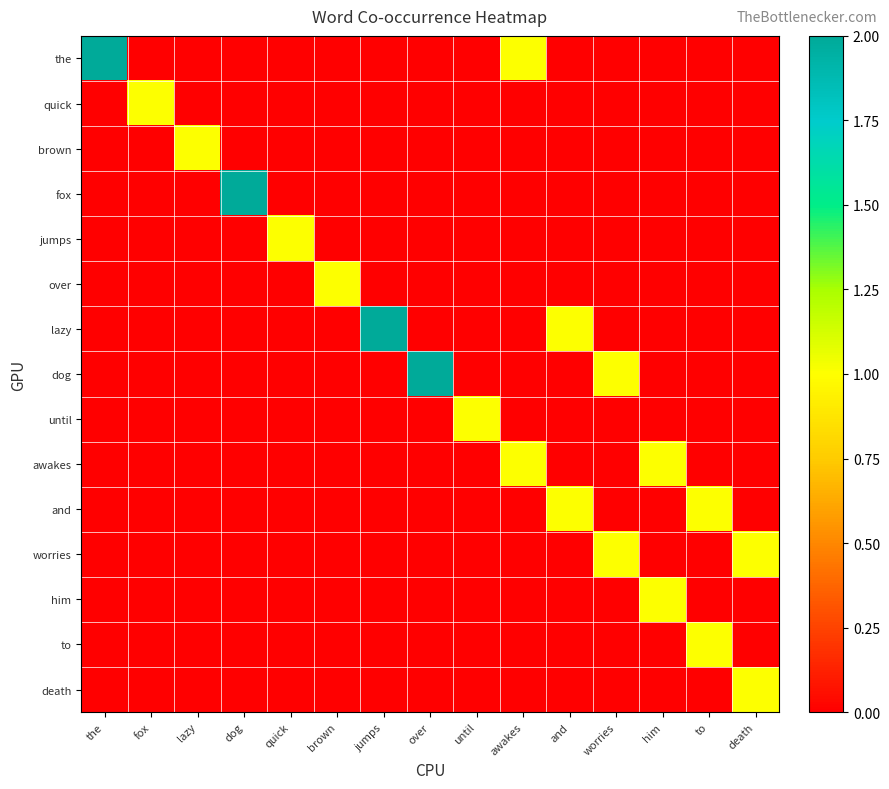

Count the number of categories in the chart.

15